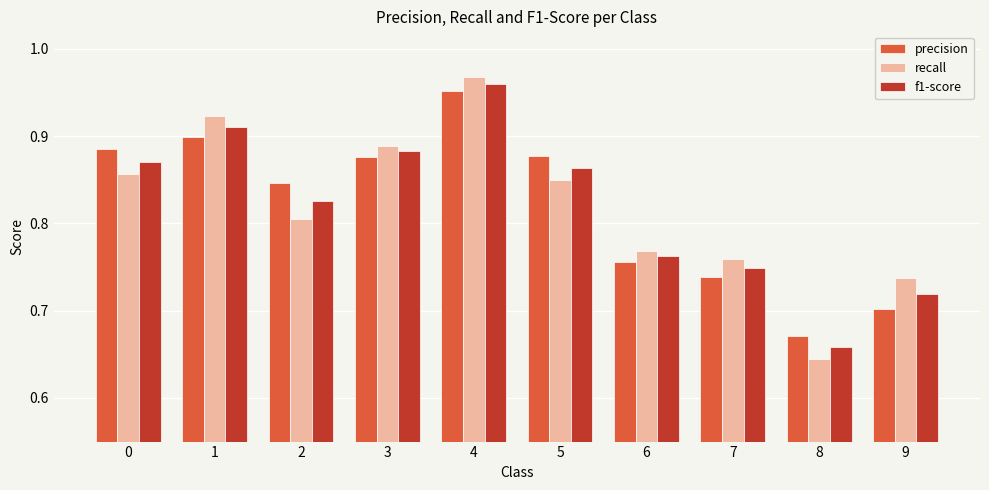

How many groups of bars are there?

10